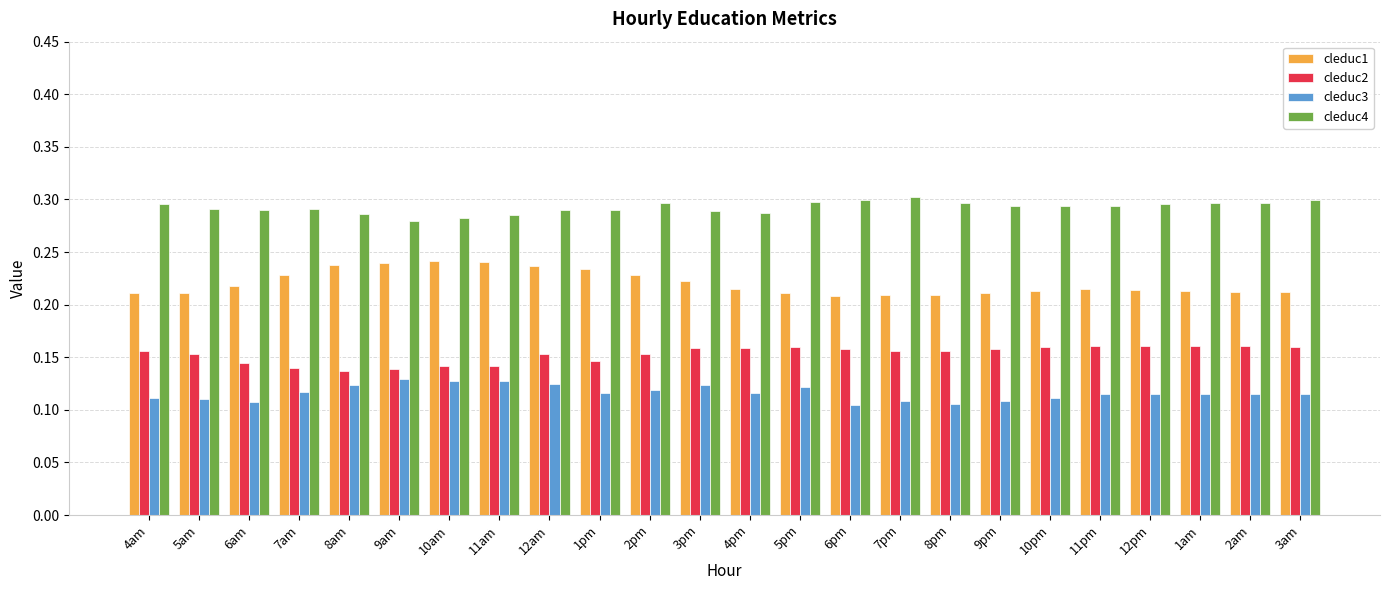

How many cleduc1 values are between 0 and 1?

24